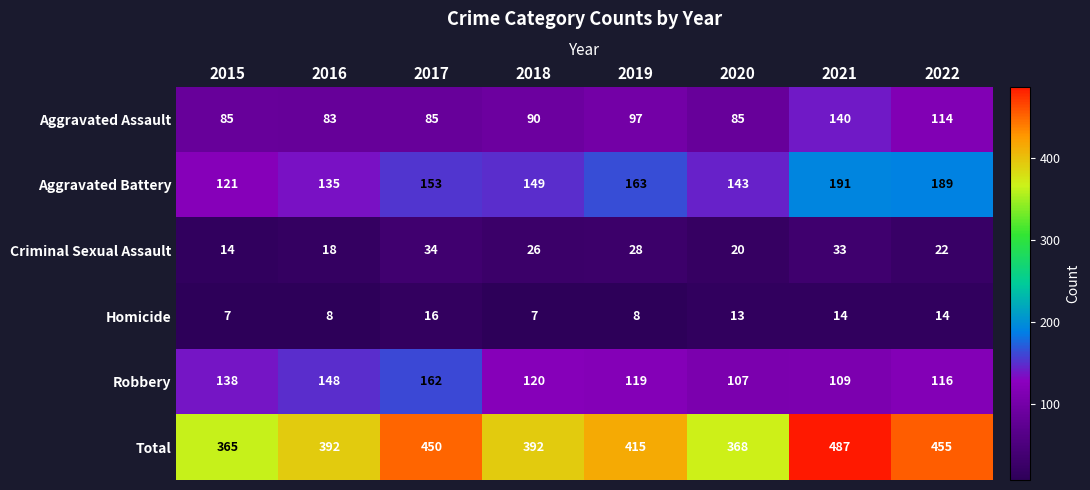

How many data points does each series have?

8